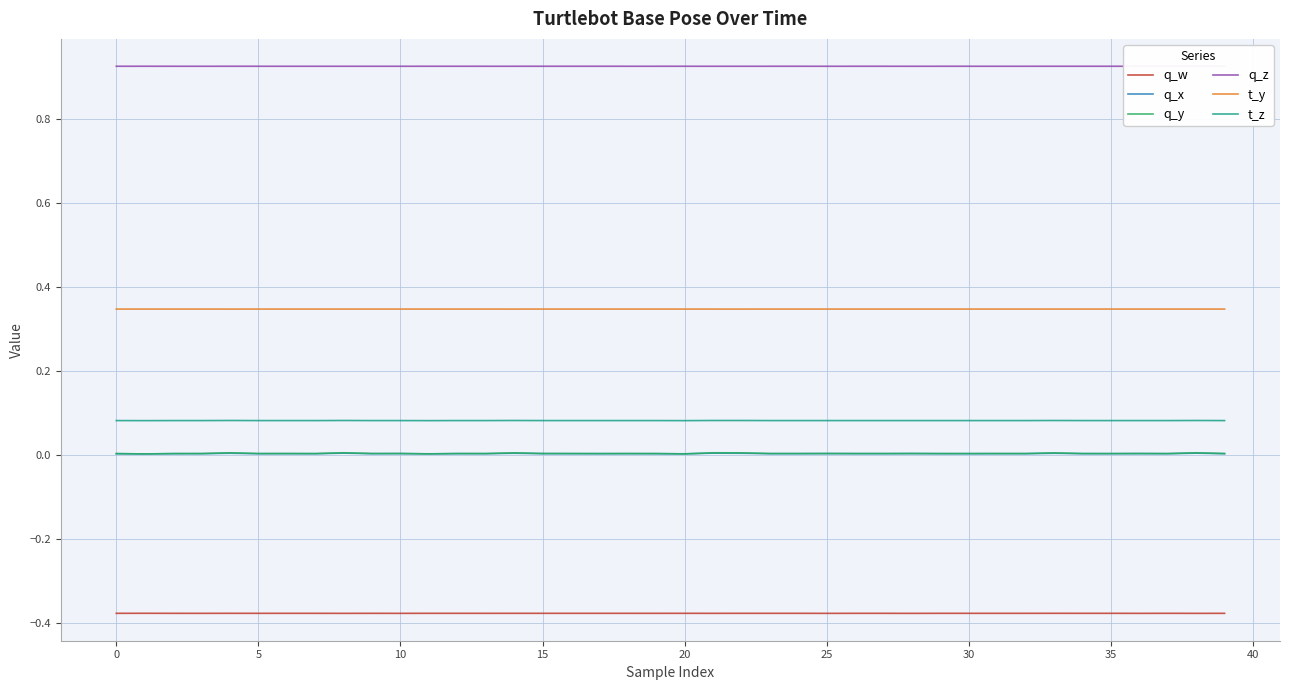

Which series has the largest total across all categories?

q_z